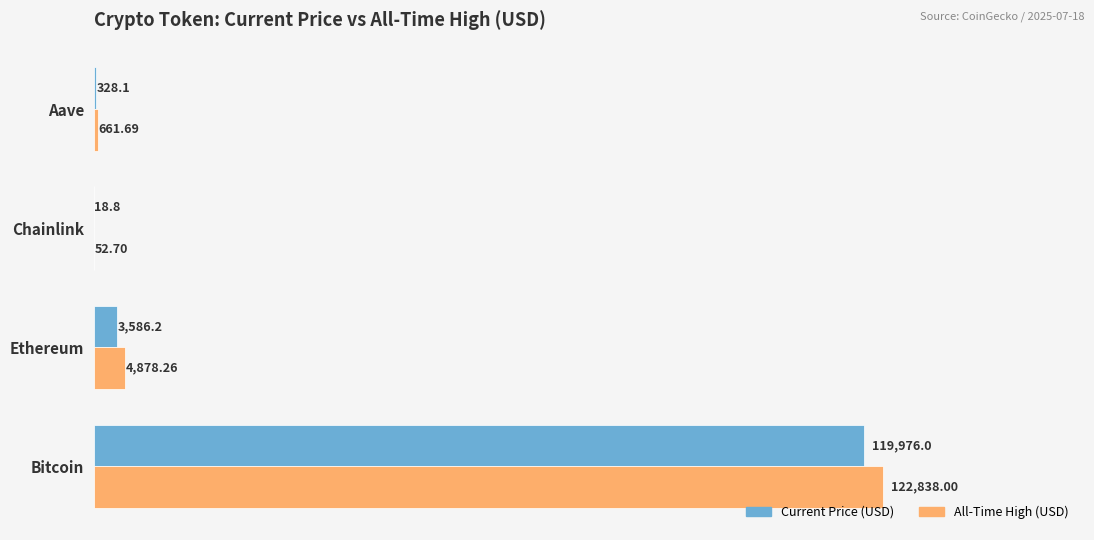

What is the sum of all Current Price (USD) values?

123909.1